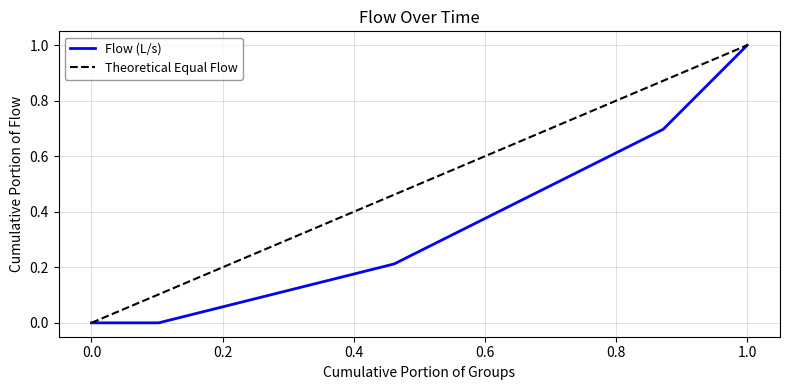

List the series in order of their overall mean, highest first.

Theoretical Equal Flow, Flow (L/s)